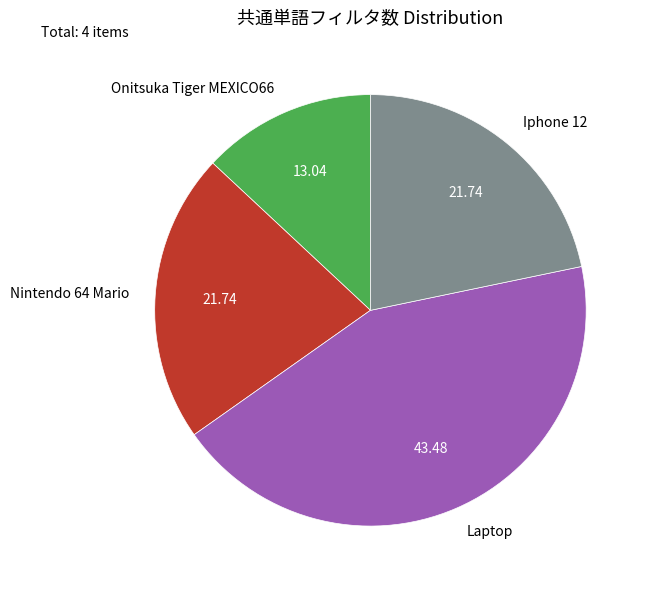

The Laptop slice represents 56% of the pie. True or false?

False